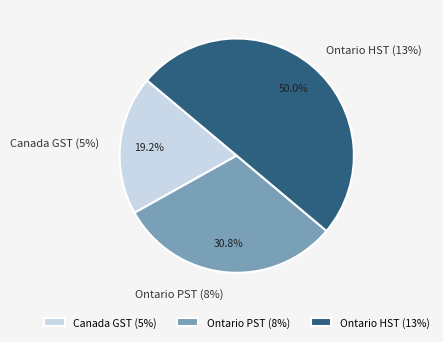

What is the largest slice in the pie chart?

Ontario HST (13%)